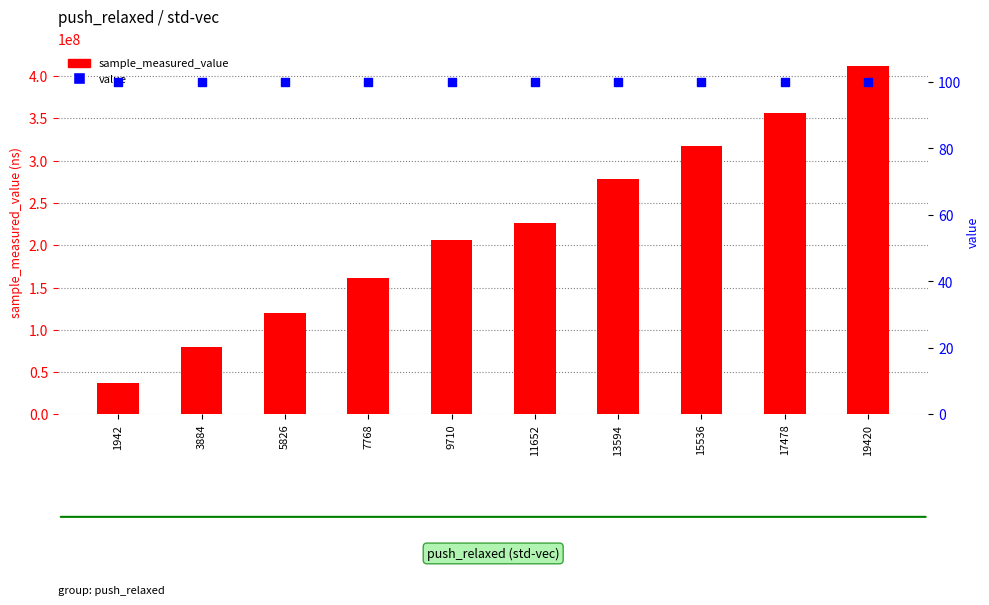

Which series has the largest Y range (max minus min)?

sample_measured_value